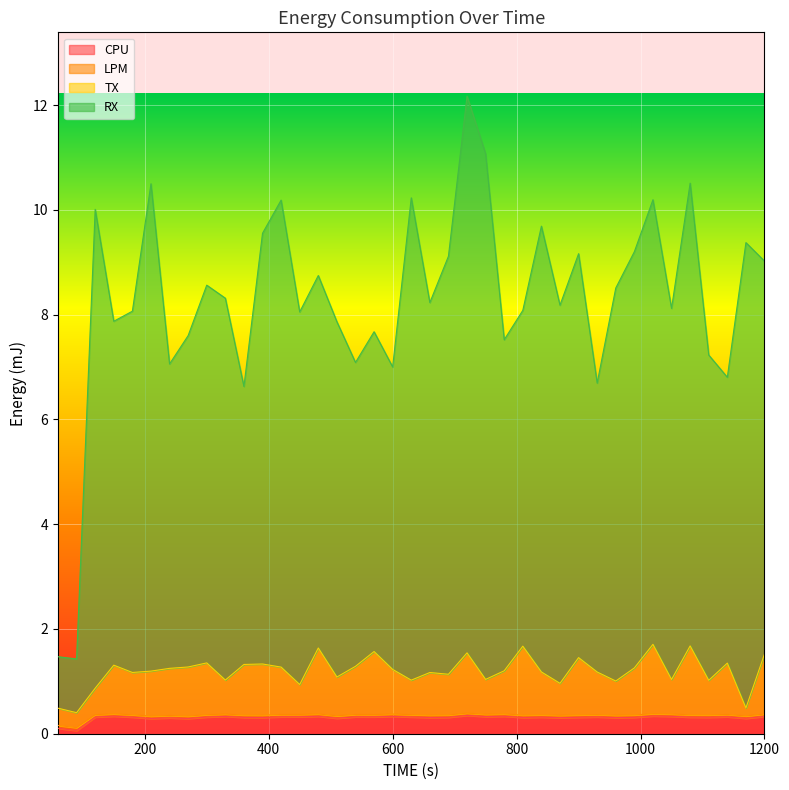

Rank the series at 1200 from lowest to highest value.

CPU, LPM, TX, RX